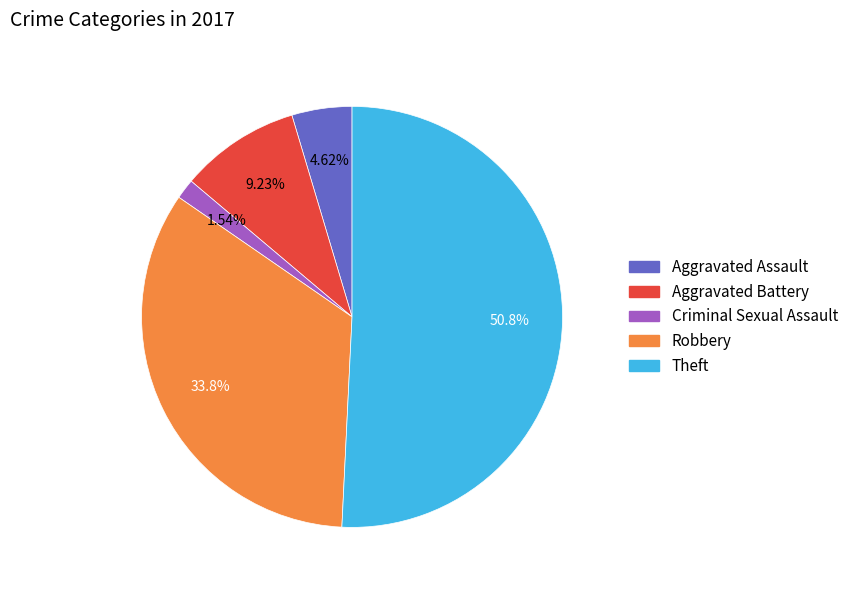

Rank the categories by value from lowest to highest.

Criminal Sexual Assault, Aggravated Assault, Aggravated Battery, Robbery, Theft